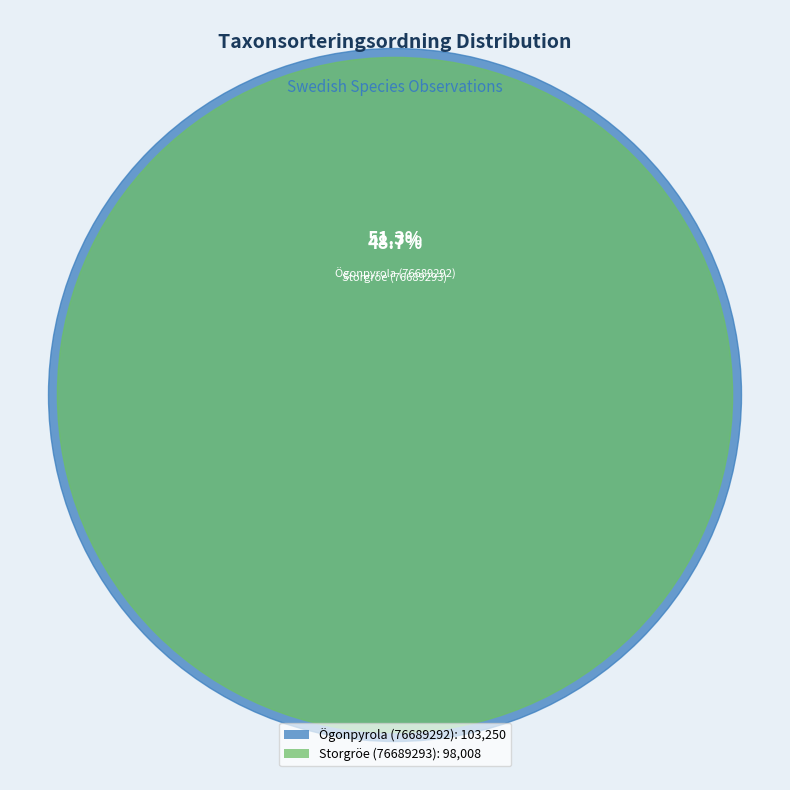

Count the number of slices in the pie.

2